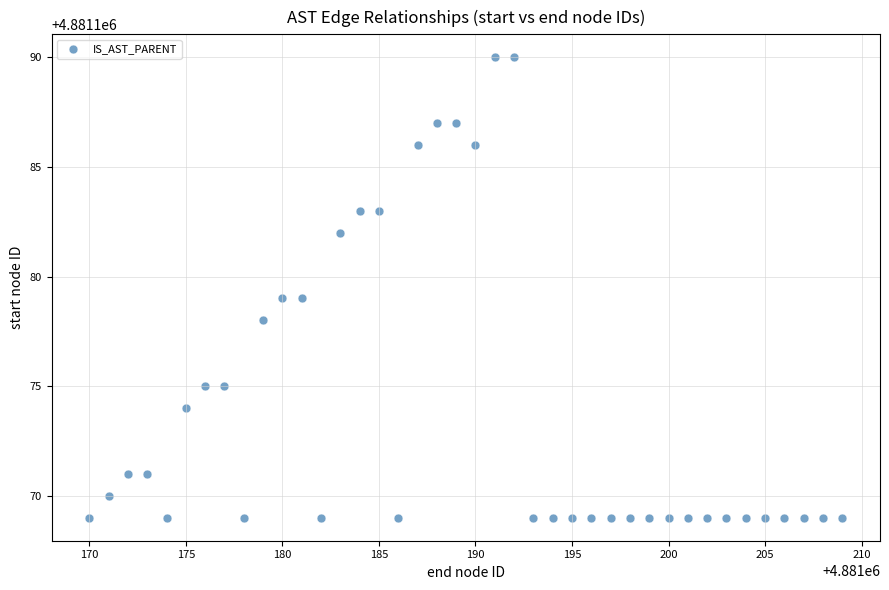

What is the range of X values (max minus min)?

39